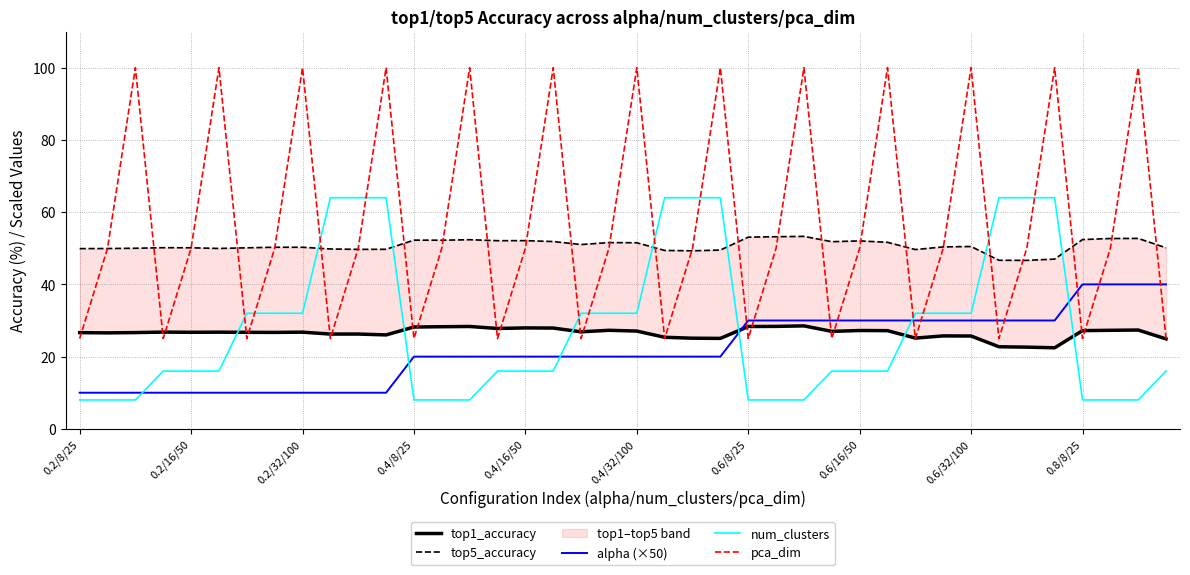

At how many categories does at least one series exceed 73?

13